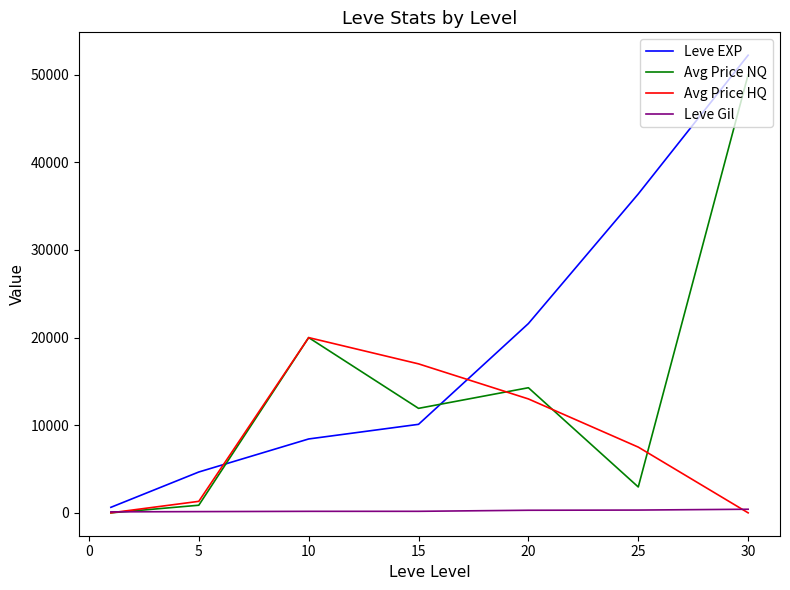

Which series has the widest spread of values?

Leve EXP